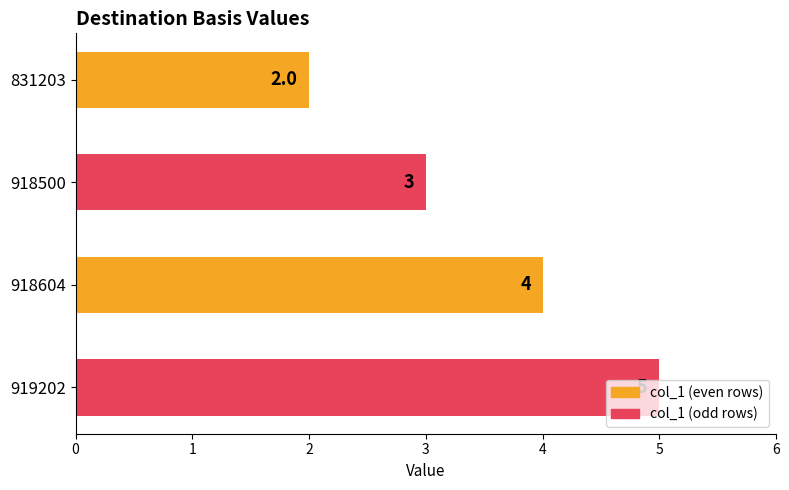

True or false: the data shows 2 at 918500.

False